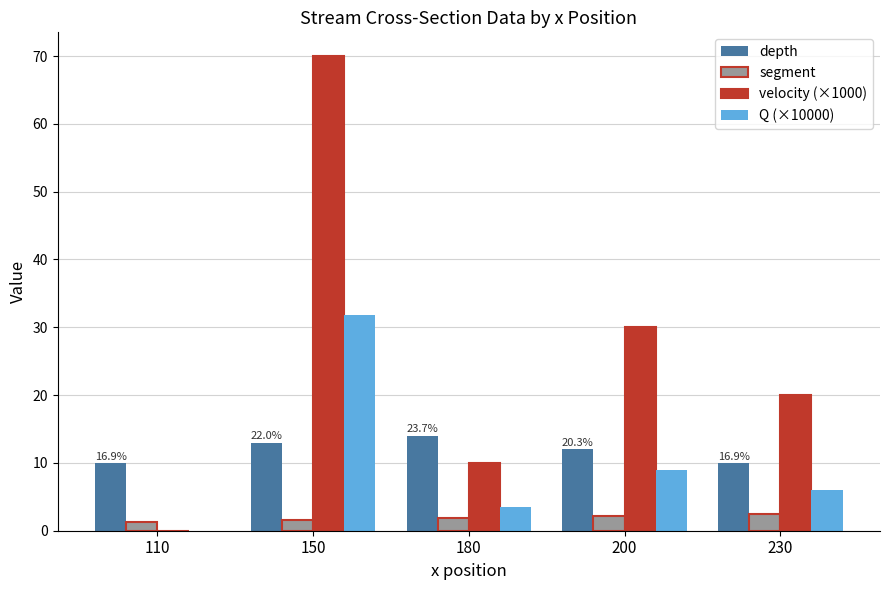

How many velocity (×1000) values are between 10 and 30?

3